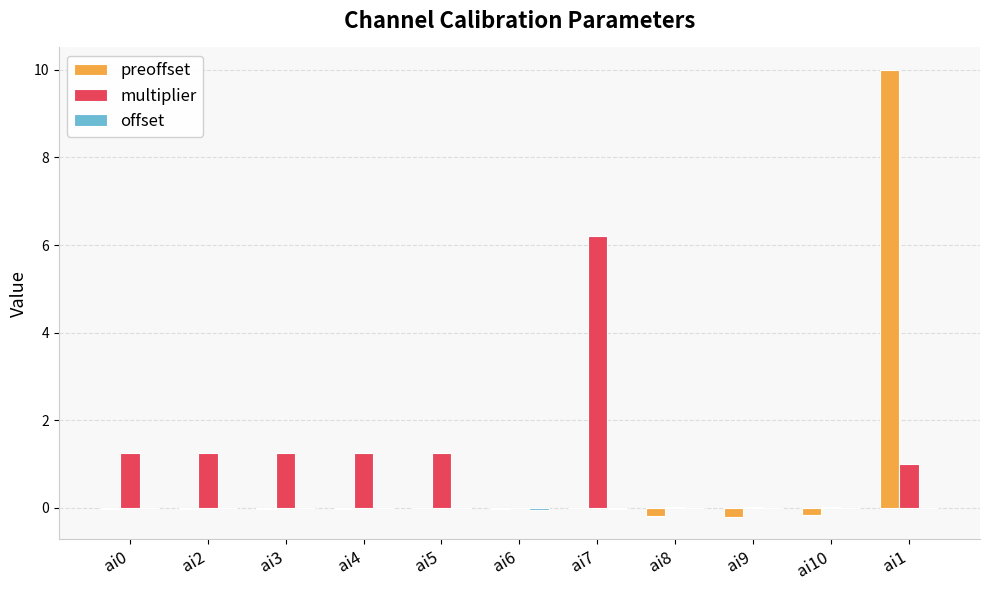

True or false: multiplier has a value of 11.1 at ai7.

False